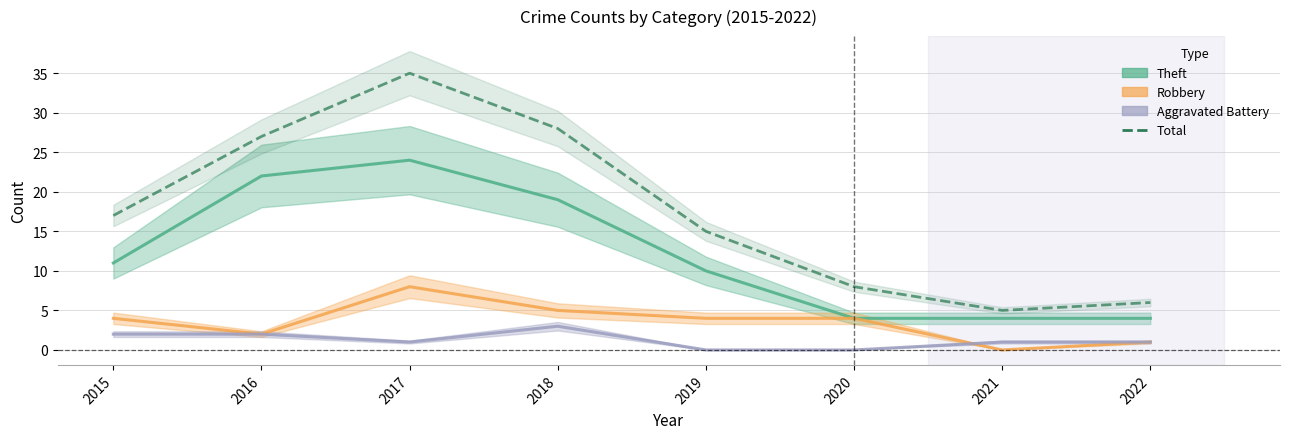

In Robbery, how many points are lower than both neighbors (excluding endpoints)?

2